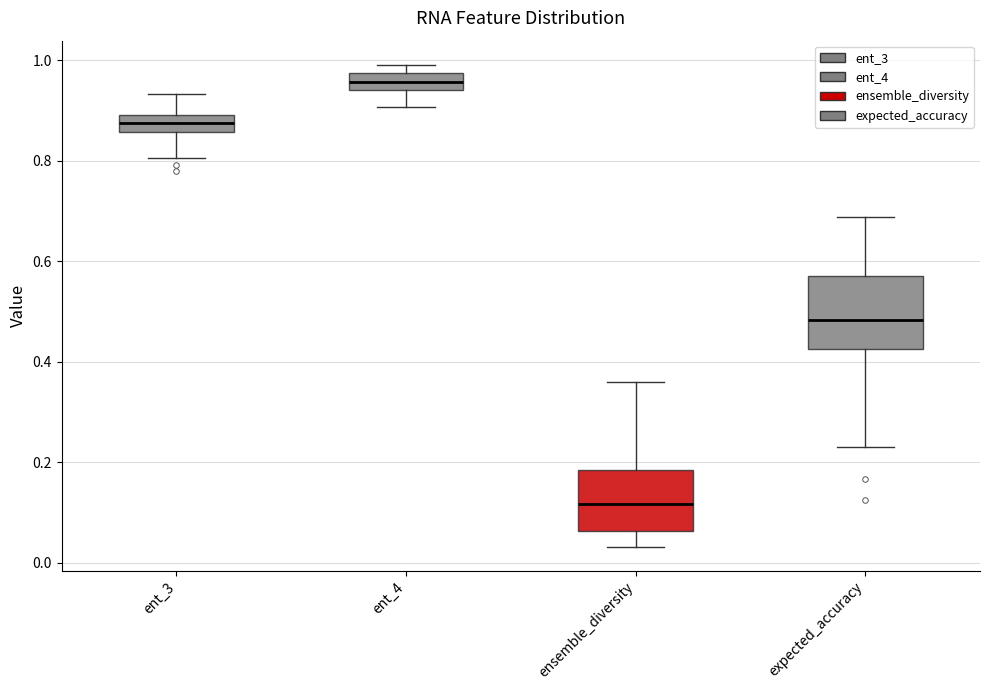

Which box is the tallest, from its lower edge to its upper edge?

expected_accuracy